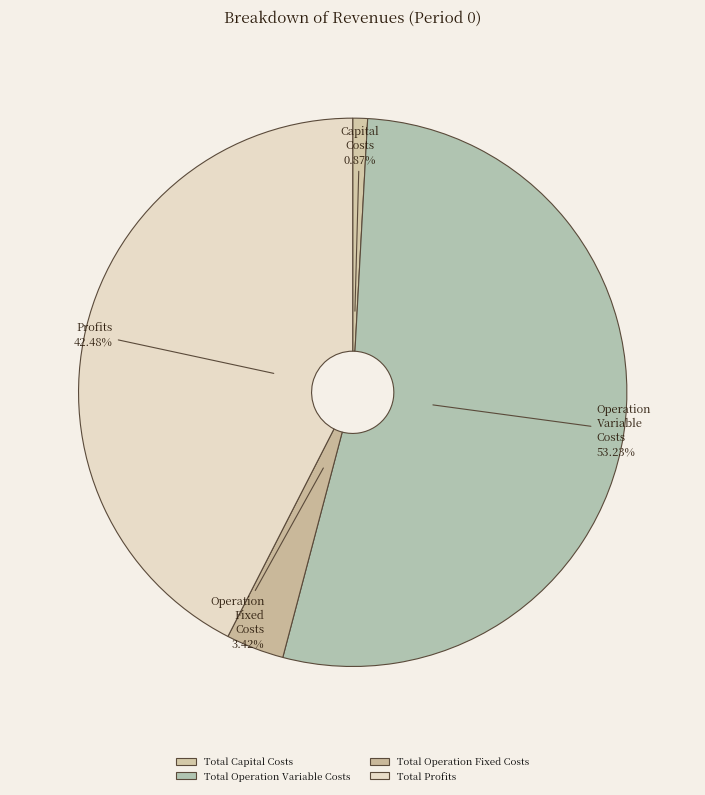

How many segments does this pie chart have?

4